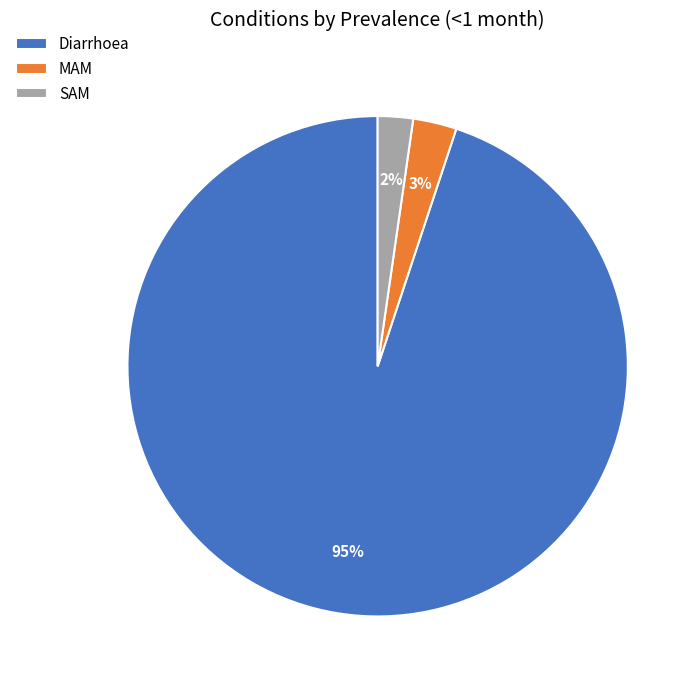

To the nearest percent, what is the average slice percentage?

33%